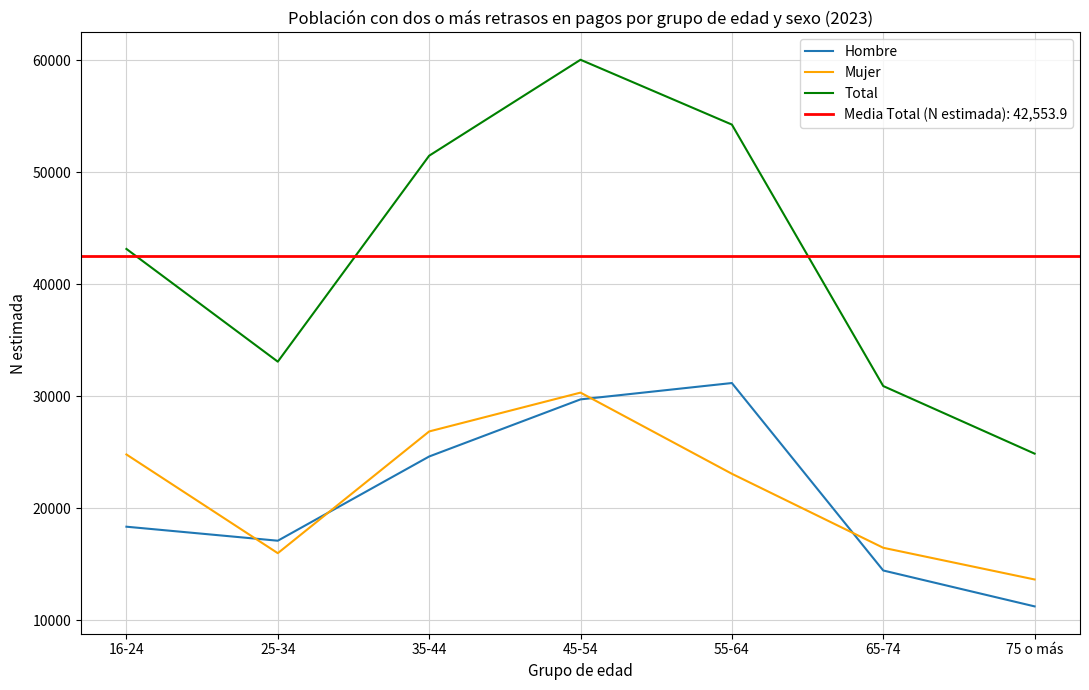

The Hombre series shows 43379 at 55-64. True or false?

False